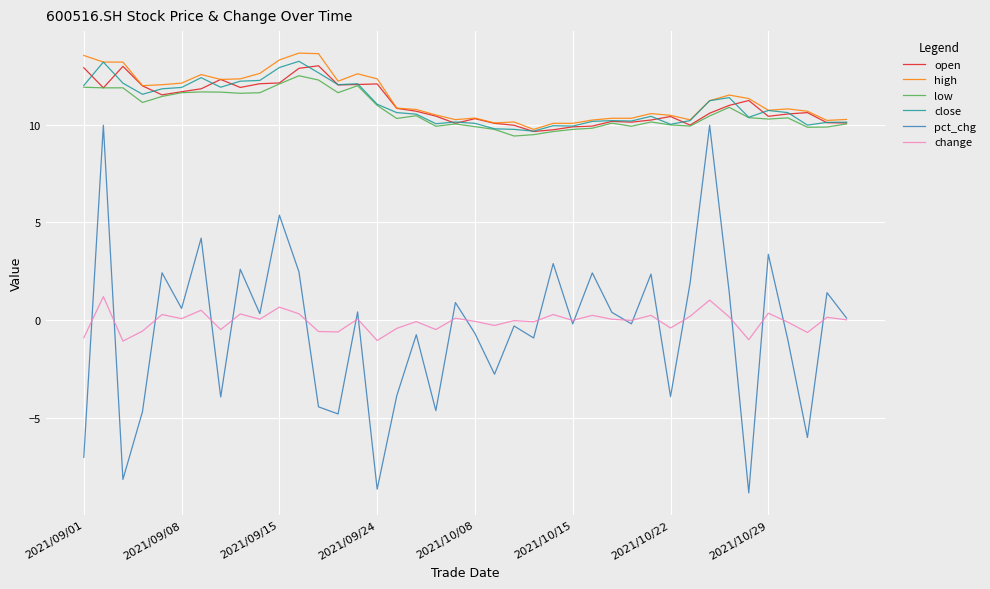

True or false: low and change cross at least once.

False